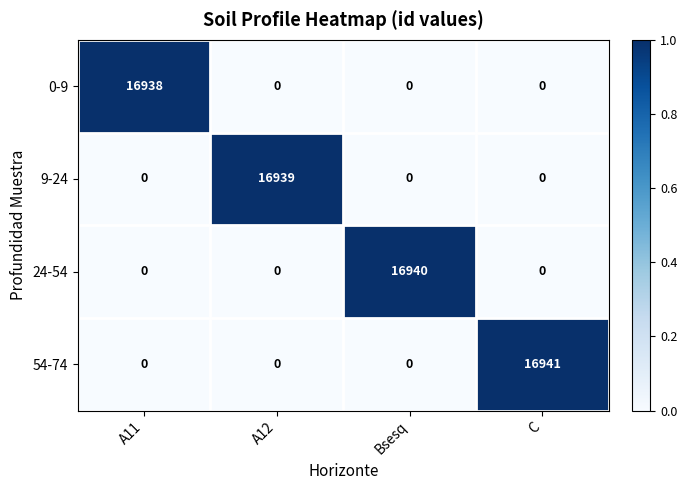

Which series has the largest range (max minus min)?

54-74